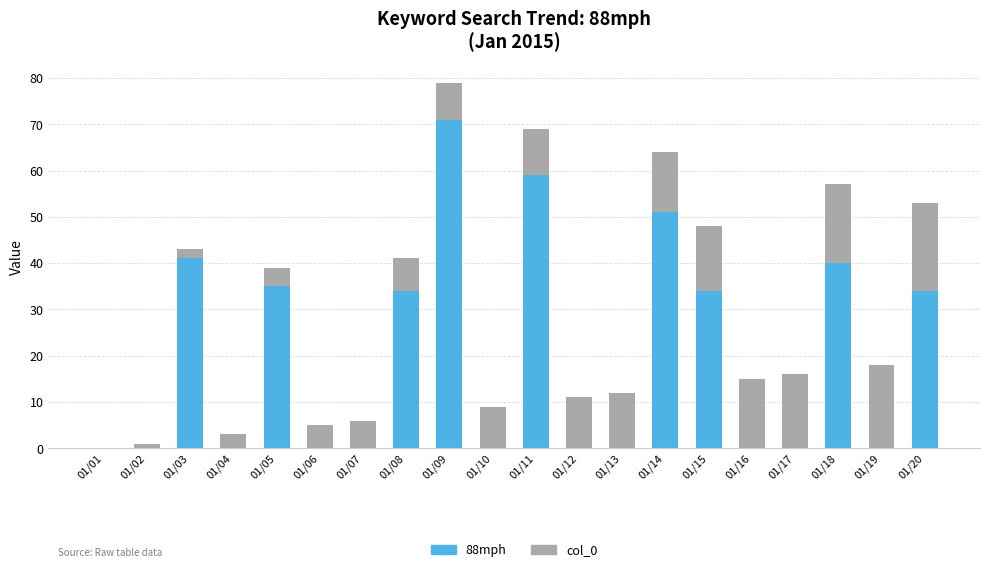

What is the maximum value for 88mph?

71